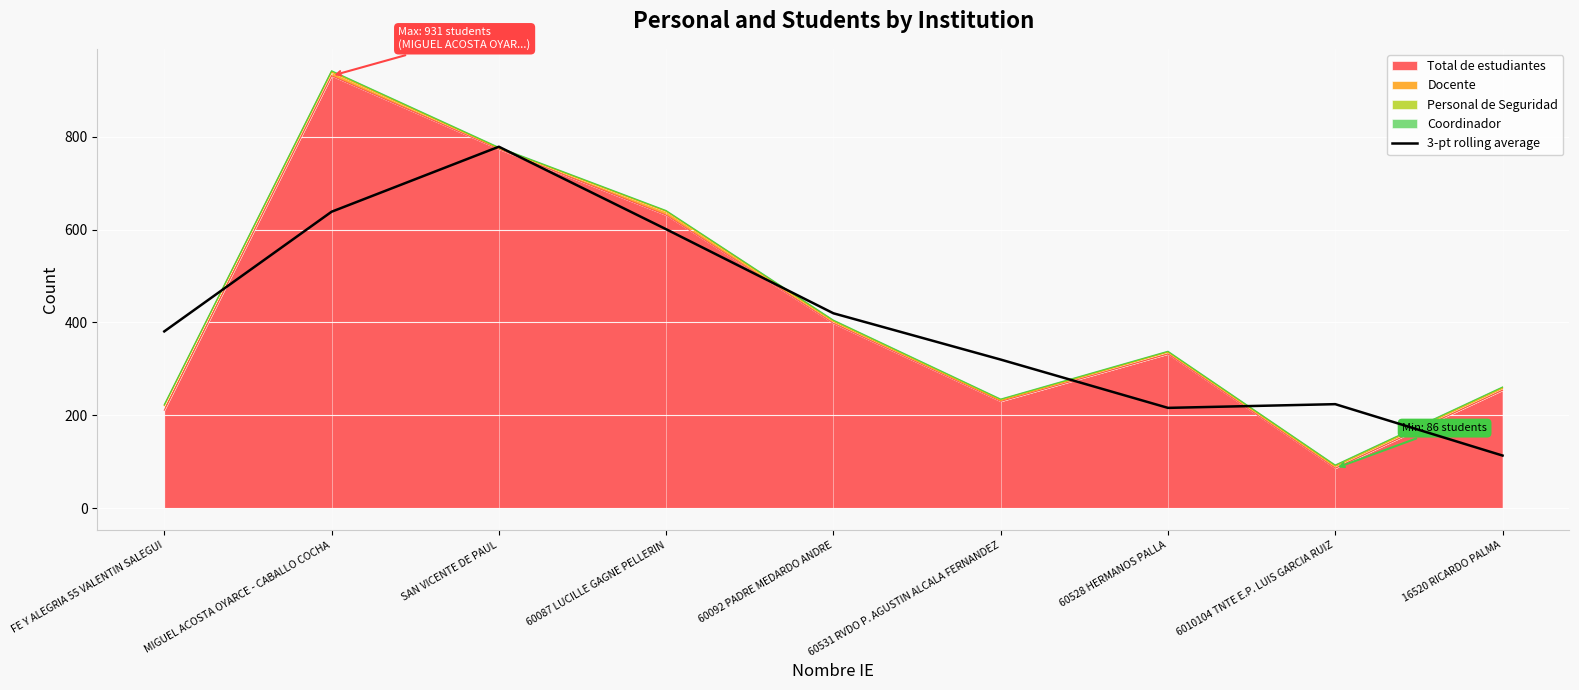

What is the label of the 1st point from the right?

16520 RICARDO PALMA